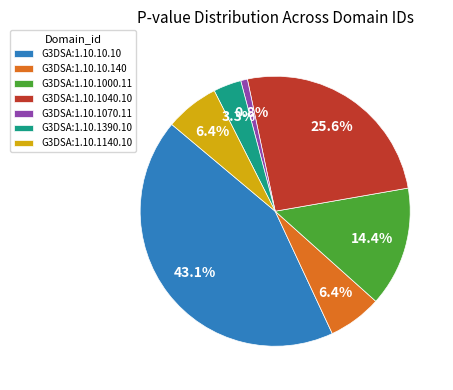

To the nearest percent, what percentage of the pie is G3DSA:1.10.1070.11?

1%